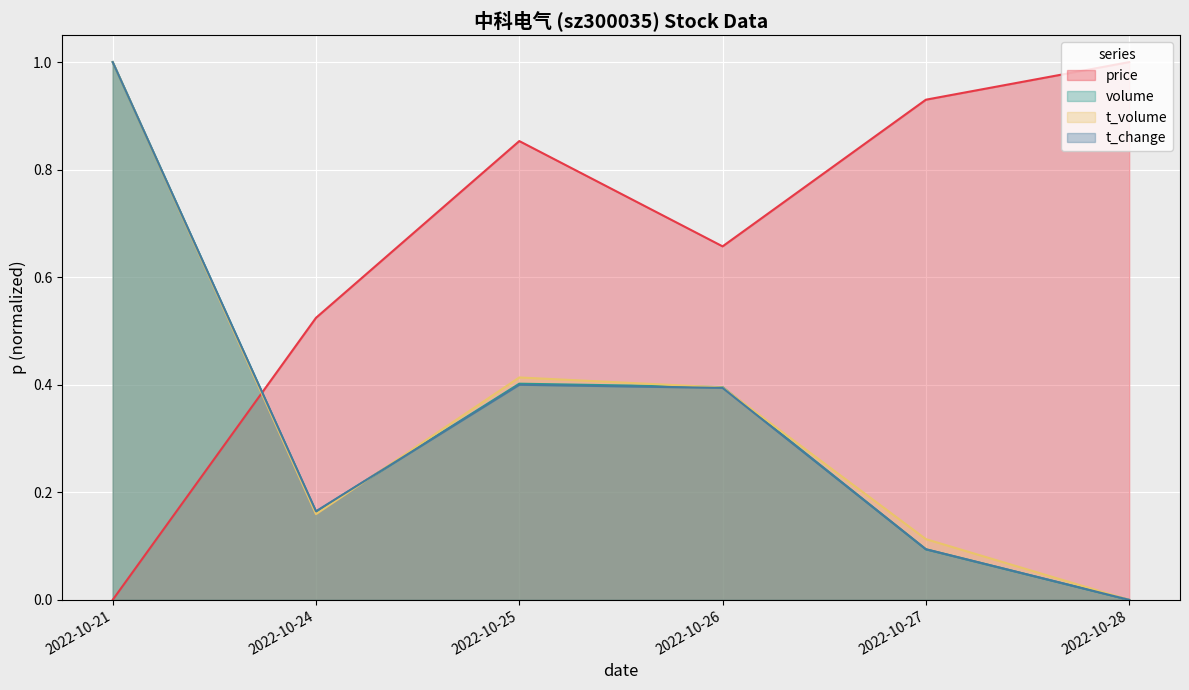

Reading left to right, transcribe all the data shown in this chart.

price: 0.0	0.5	0.9	0.7	0.9	1.0
volume: 1.0	0.2	0.4	0.4	0.1	0.0
t_volume: 1.0	0.2	0.4	0.4	0.1	0.0
t_change: 1.0	0.2	0.4	0.4	0.1	0.0